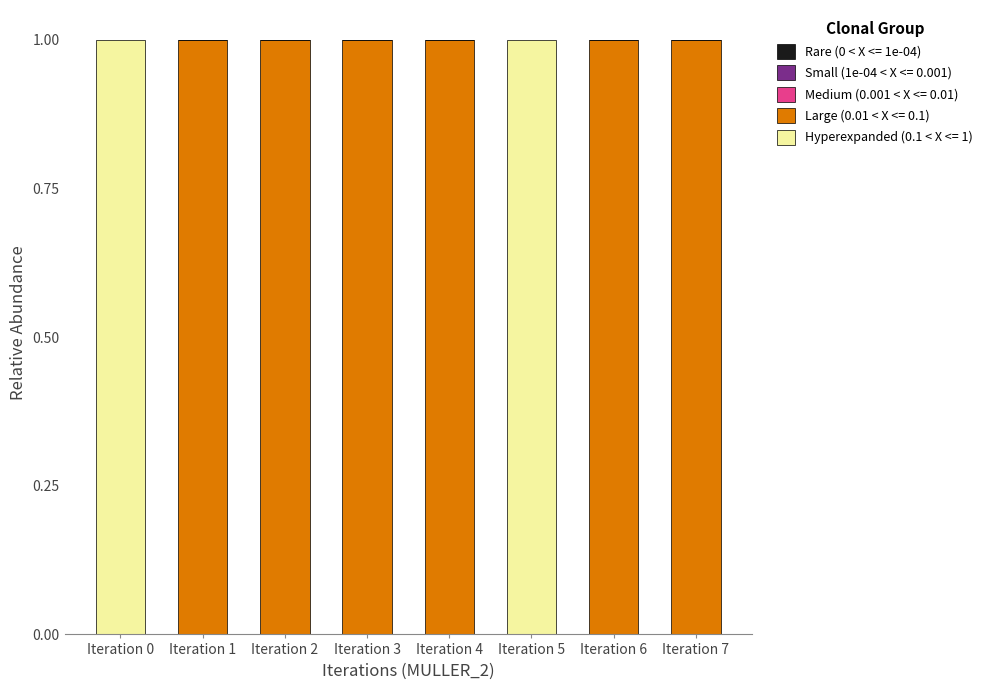

What is the total value across all series at Iteration 1?

1